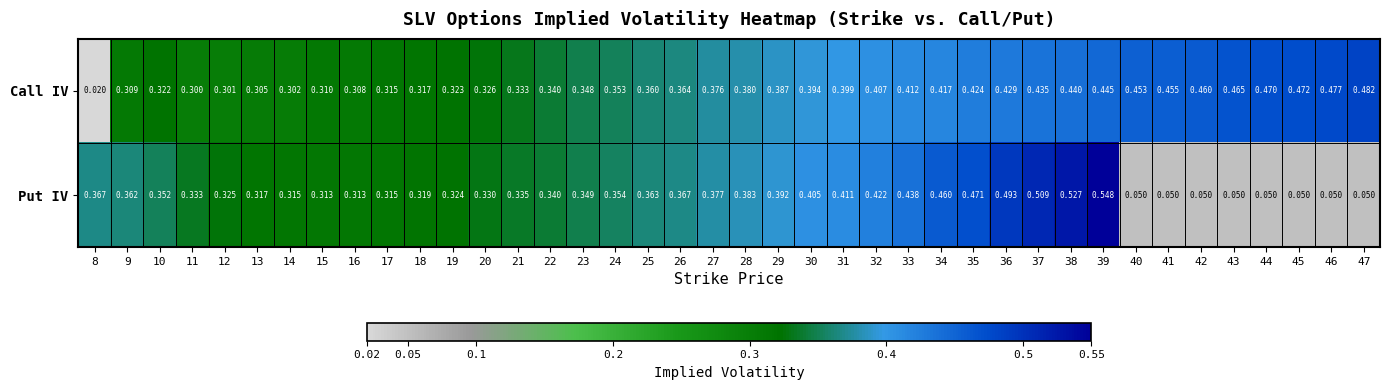

At how many categories does at least one series exceed 0?

40